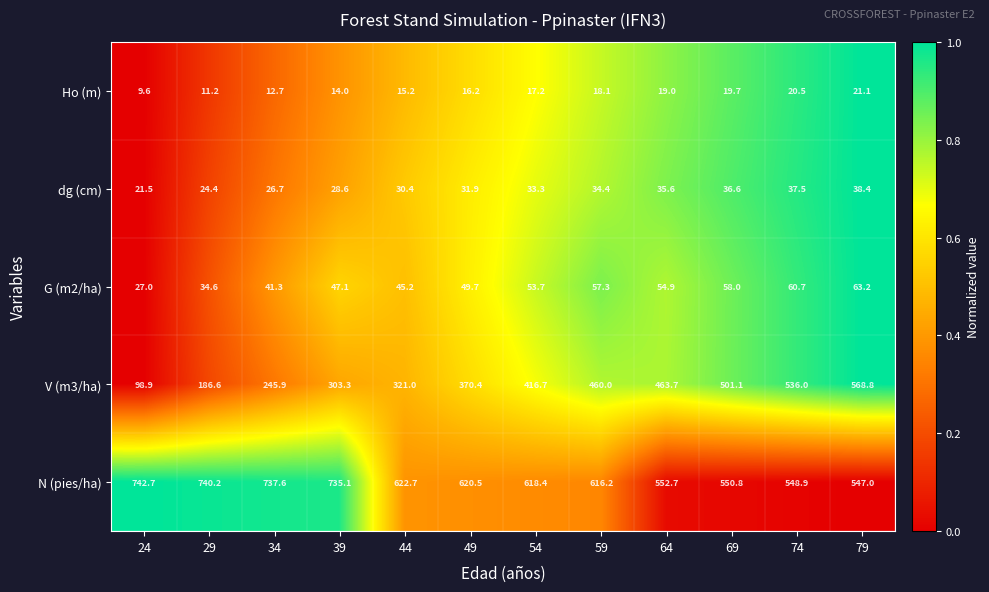

Is it true that N (pies/ha) equals 150.3 at 79?

False